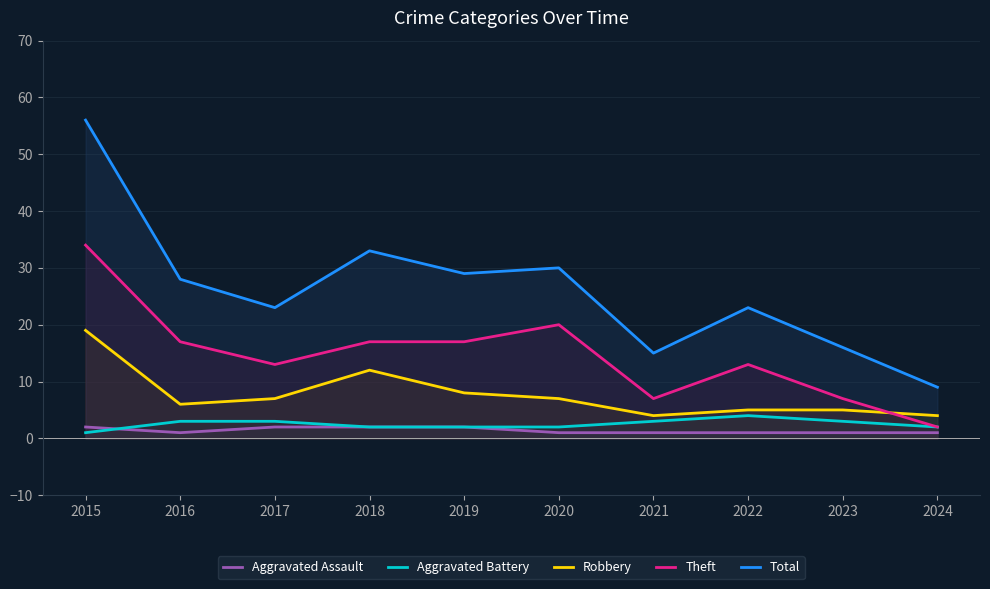

Reading left to right, transcribe all the data shown in this chart.

Aggravated Assault: 2015=2	2016=1	2017=2	2018=2	2019=2	2020=1	2021=1	2022=1	2023=1	2024=1
Aggravated Battery: 2015=1	2016=3	2017=3	2018=2	2019=2	2020=2	2021=3	2022=4	2023=3	2024=2
Robbery: 2015=19	2016=6	2017=7	2018=12	2019=8	2020=7	2021=4	2022=5	2023=5	2024=4
Theft: 2015=34	2016=17	2017=13	2018=17	2019=17	2020=20	2021=7	2022=13	2023=7	2024=2
Total: 2015=56	2016=28	2017=23	2018=33	2019=29	2020=30	2021=15	2022=23	2023=16	2024=9